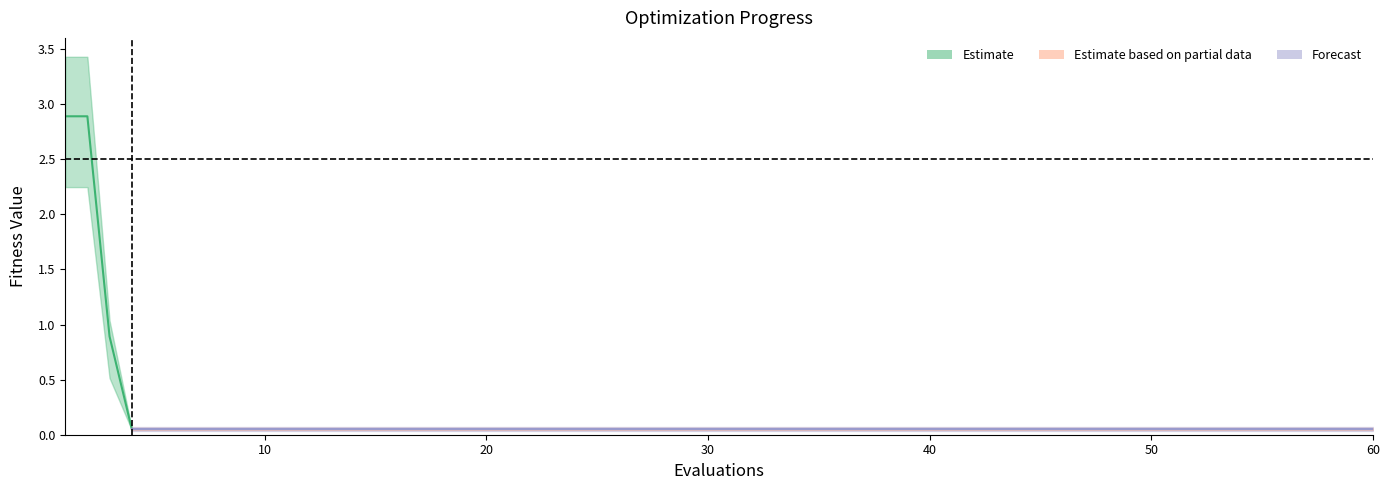

Which has a higher value, 10 or 55?

10